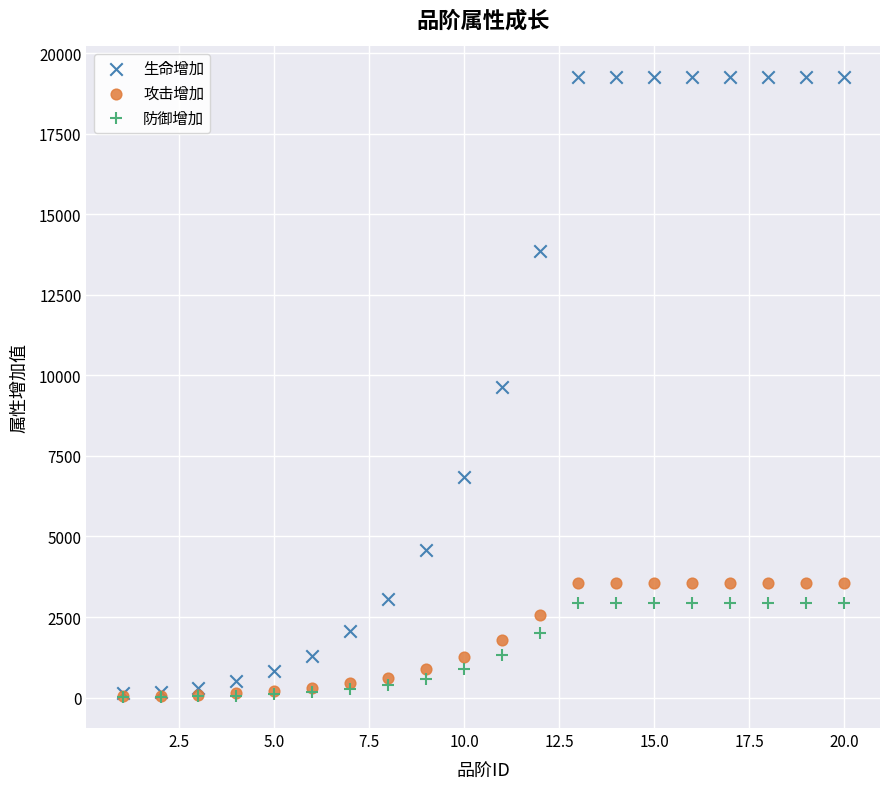

What are all the series names shown in the legend?

生命增加, 攻击增加, 防御增加